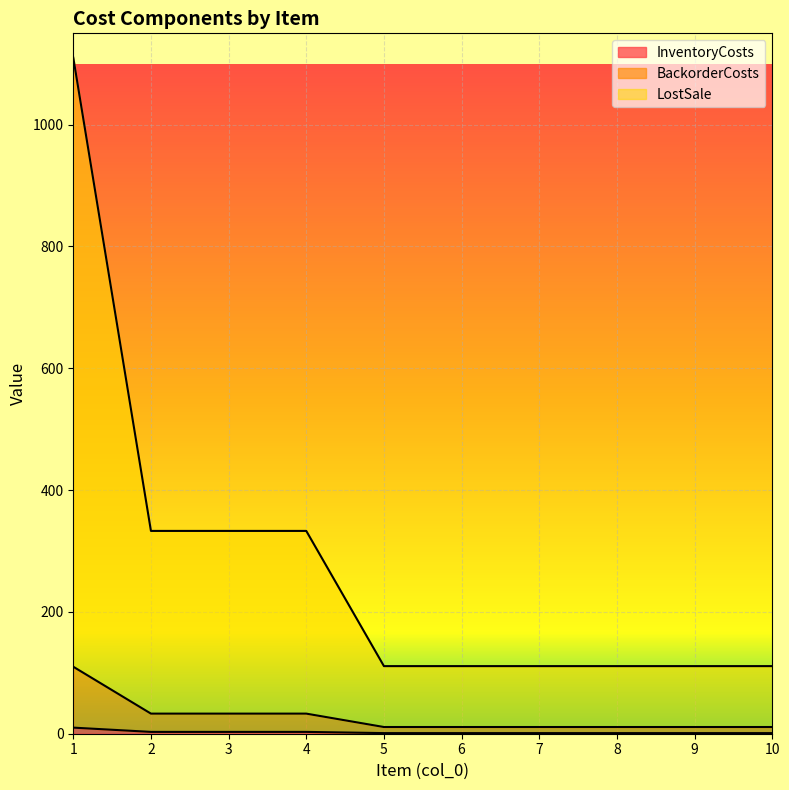

What is the lowest value of the InventoryCosts series?

1